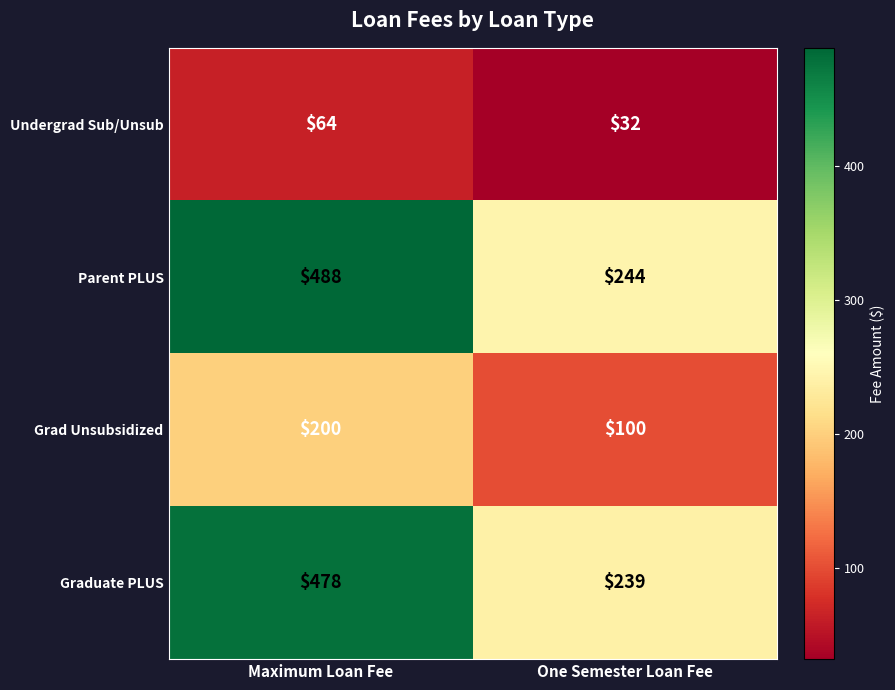

Which series changed the most between Maximum Loan Fee and One Semester Loan Fee?

Parent PLUS